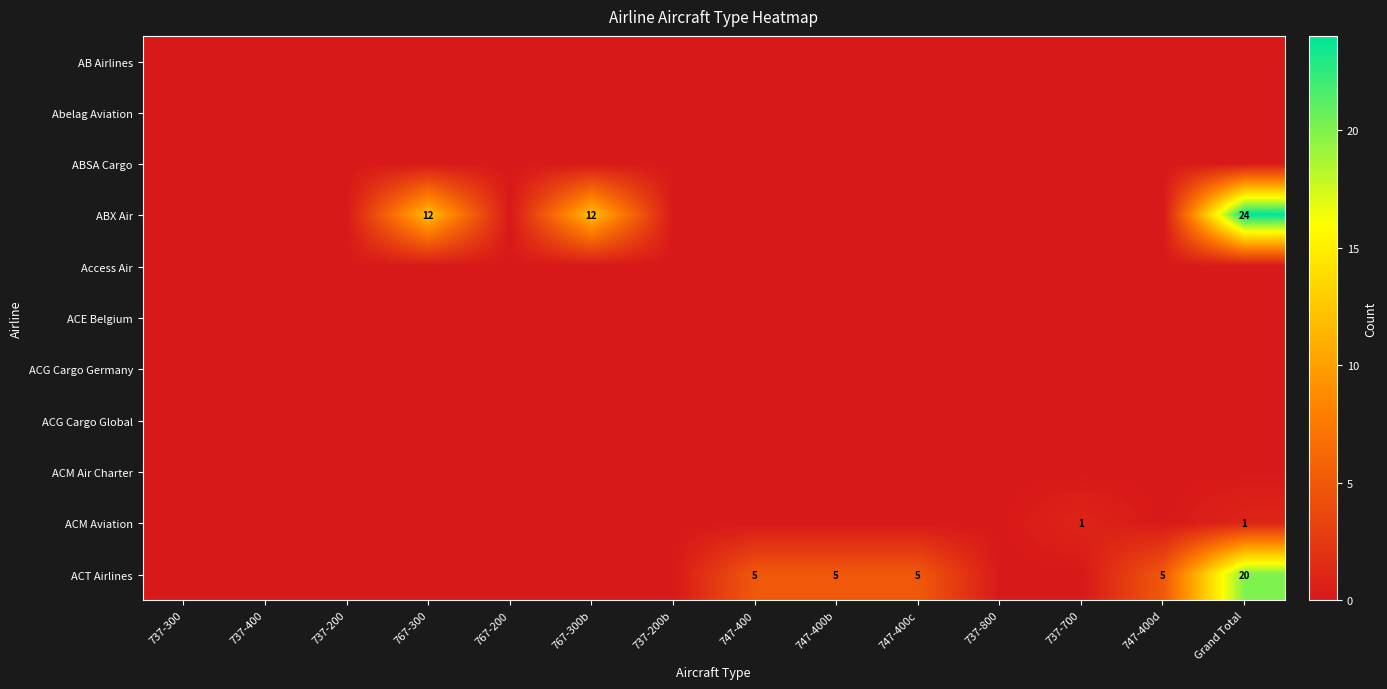

Is it true that ACT Airlines equals 1 at 747-400?

False